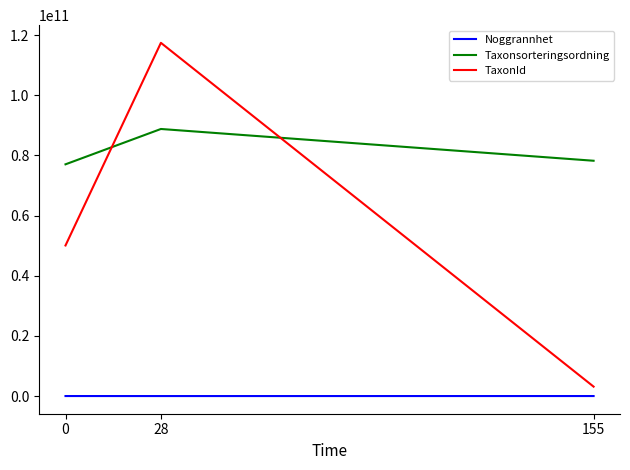

Which series has the largest range (max minus min)?

TaxonId